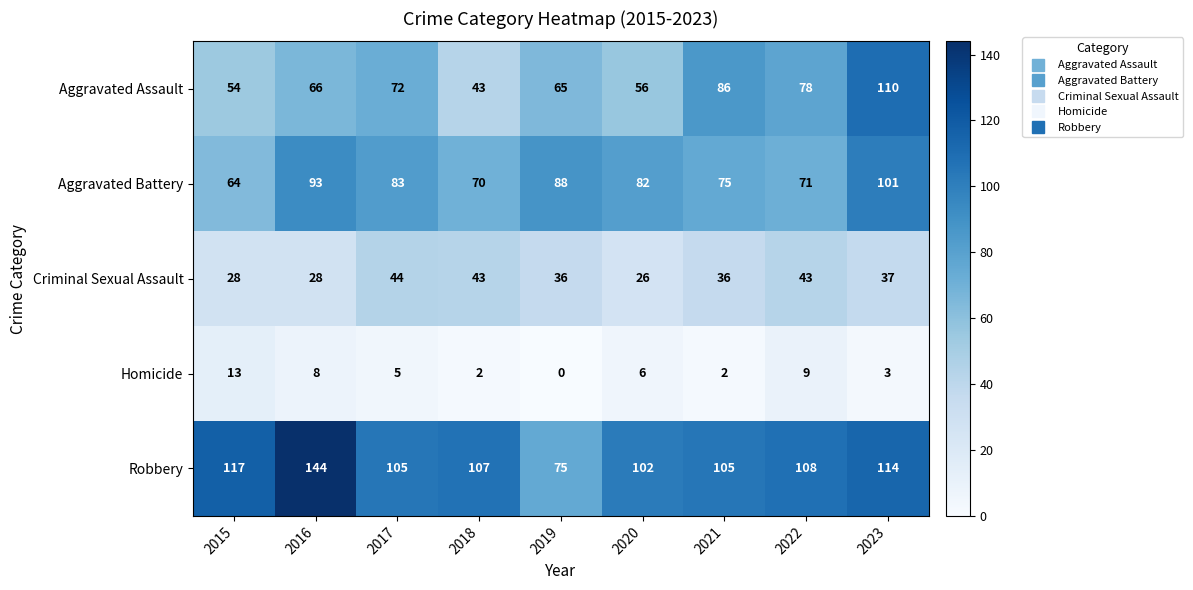

At which category does the chart reach its minimum across all series?

2019